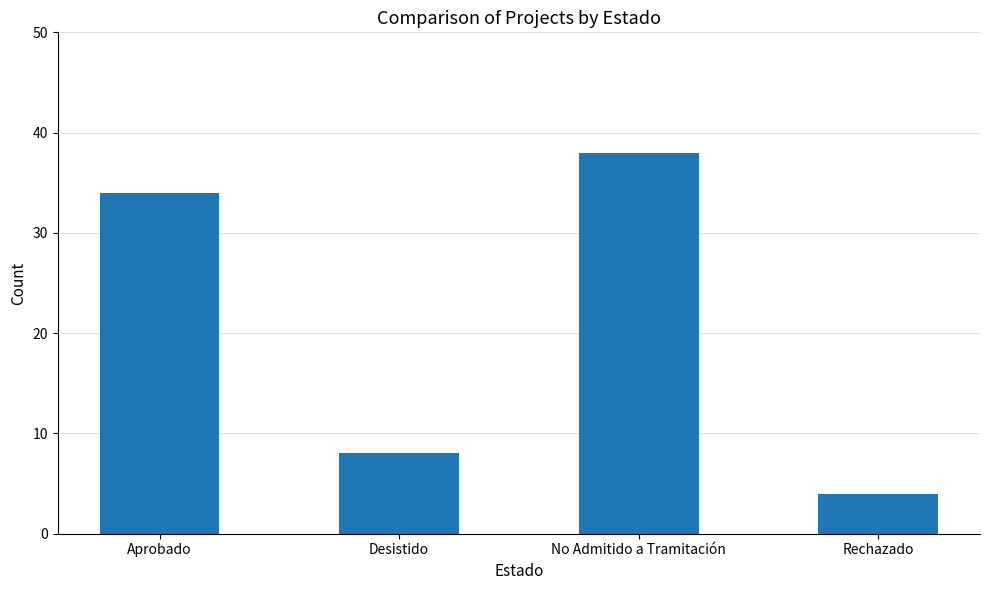

What is the sum of the values at No Admitido a Tramitación and Rechazado?

42